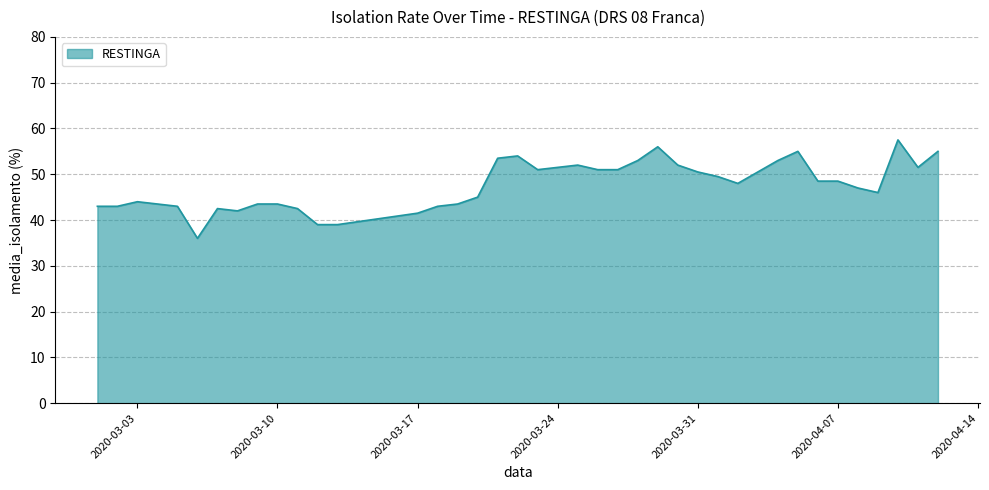

What is the difference between the maximum and minimum values?

21.5